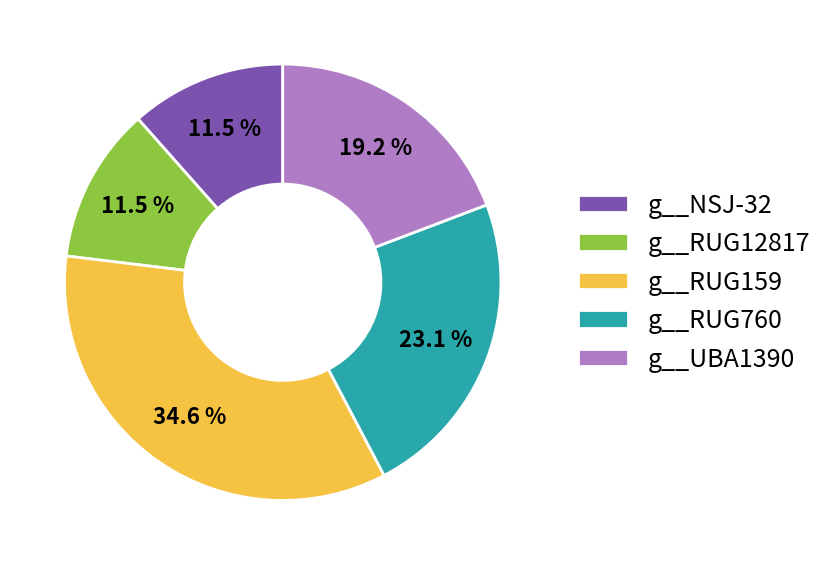

What is the largest slice in the pie chart?

g__RUG159